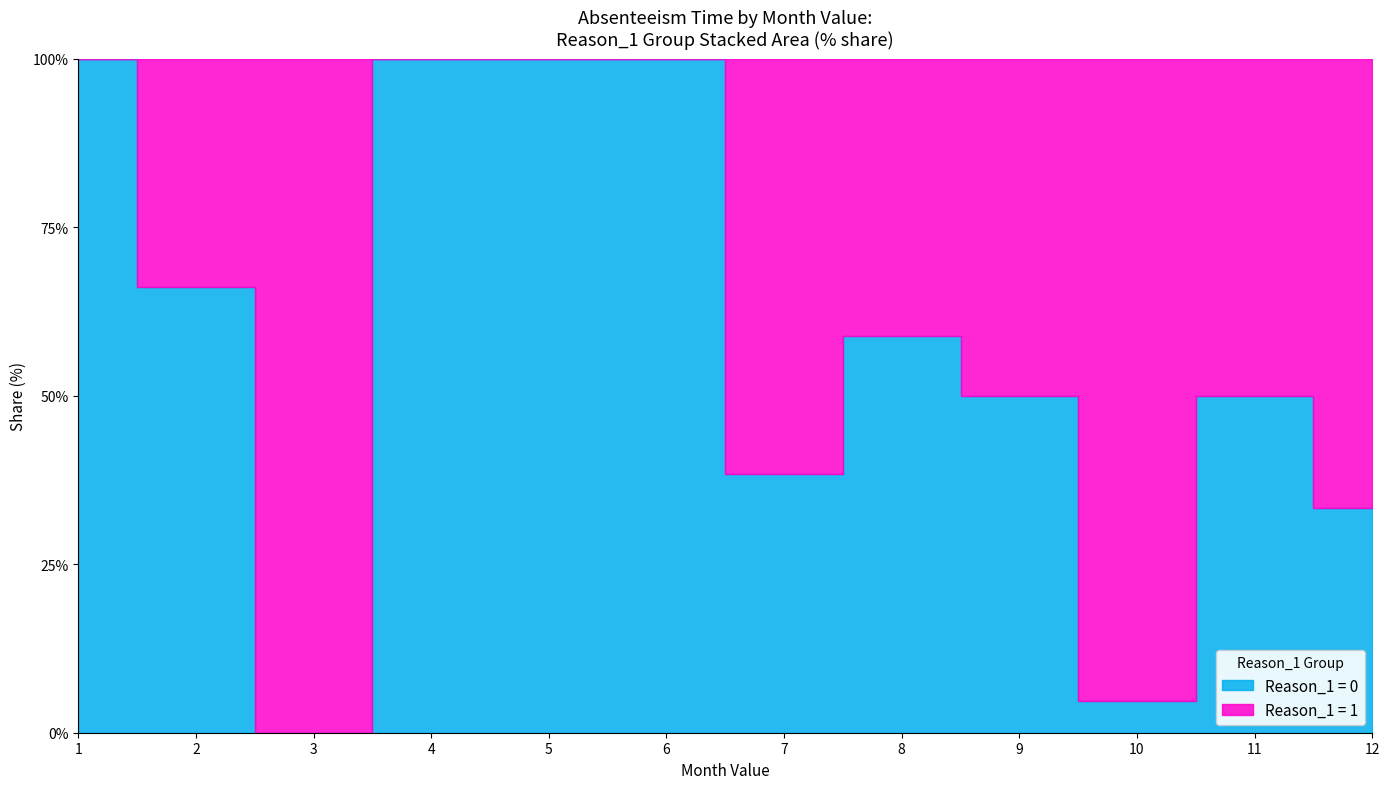

What is the average value of the Reason_1=1 Absenteeism series?

9